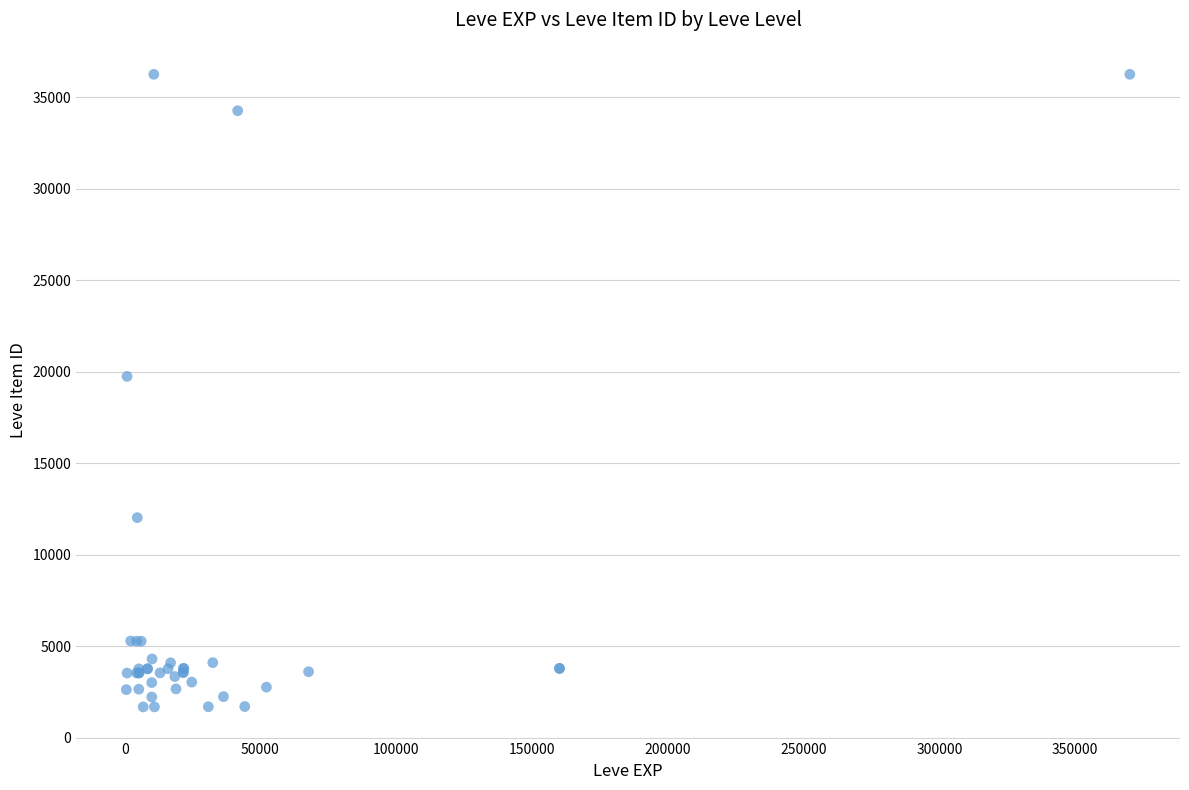

What Y value in the scatter plot is closest to 18967?

19744